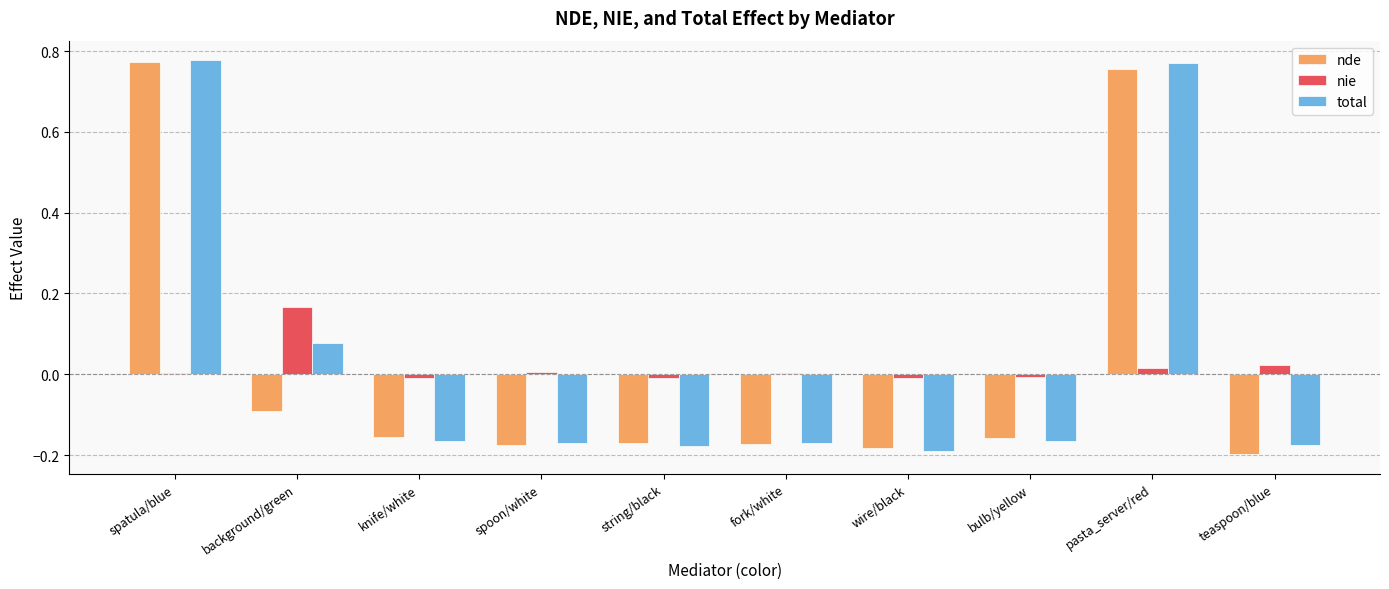

The nde series shows -0.1 at background/green. True or false?

True